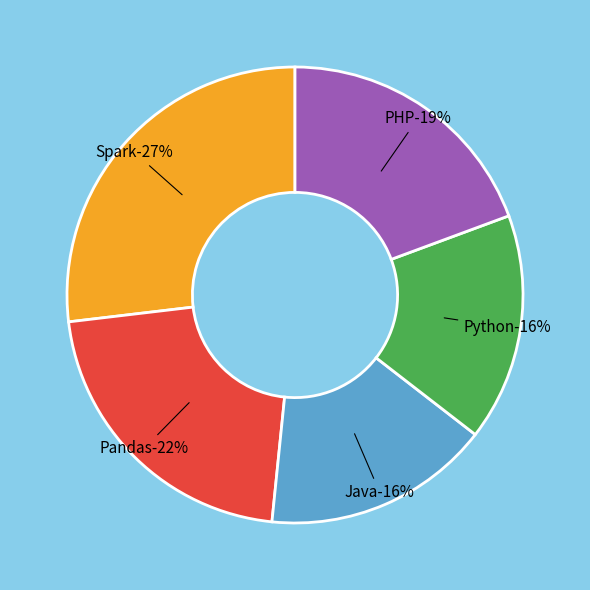

Count the number of slices in the pie.

5